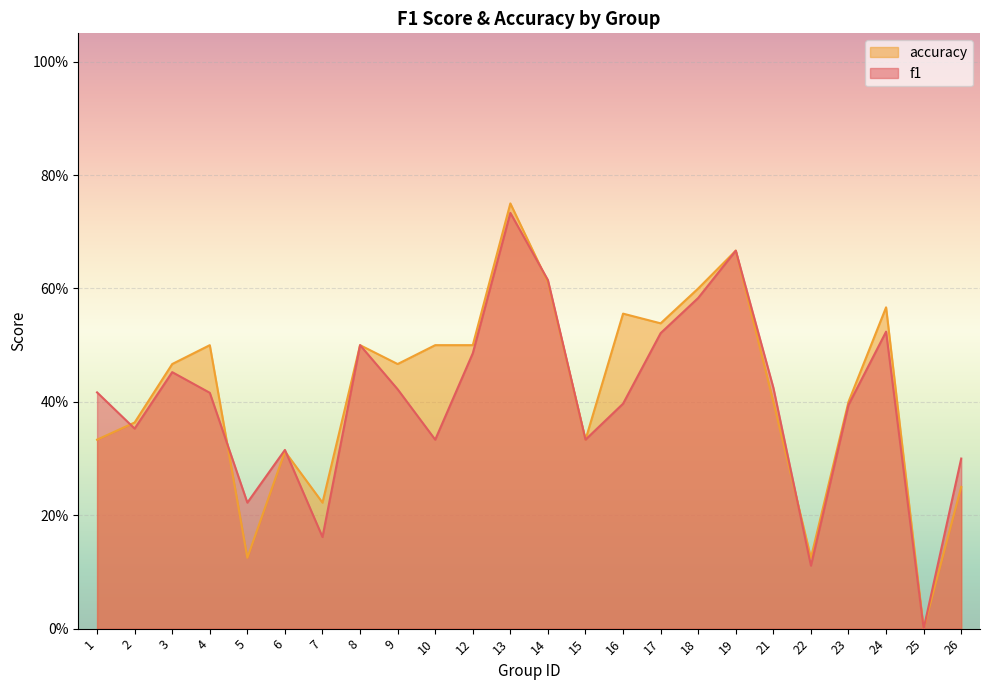

Does the chart display data point markers on the line(s)?

No